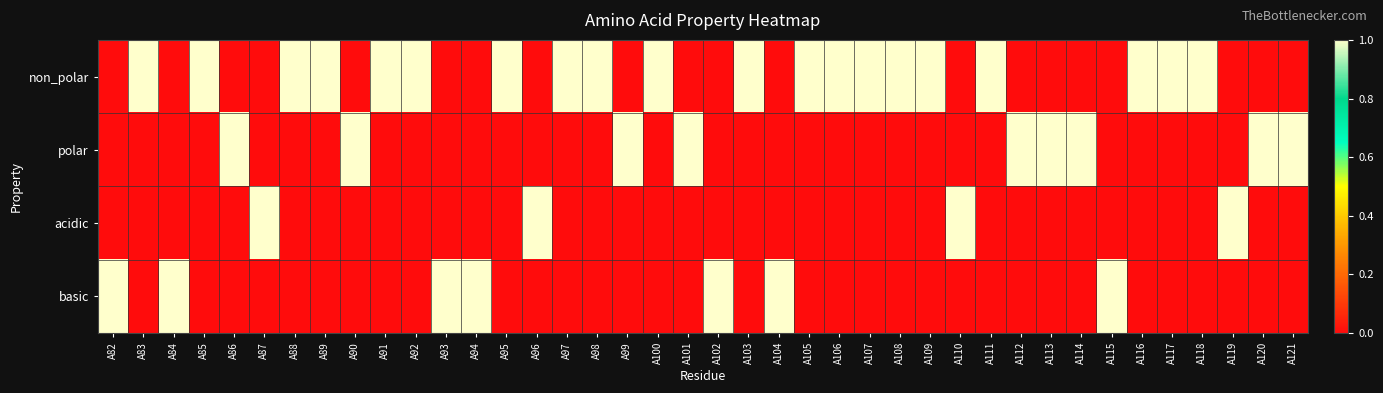

List the series in order of their peak value, highest first.

non_polar, polar, acidic, basic